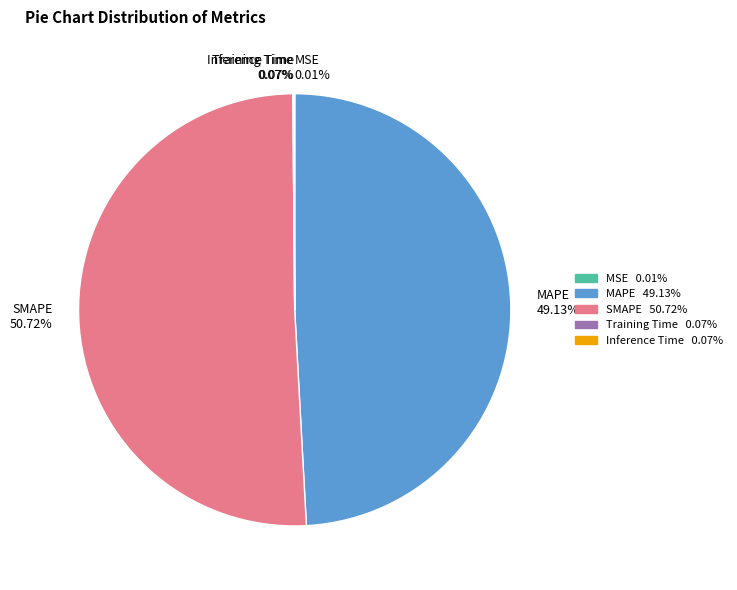

Which category has the biggest portion of the pie?

SMAPE